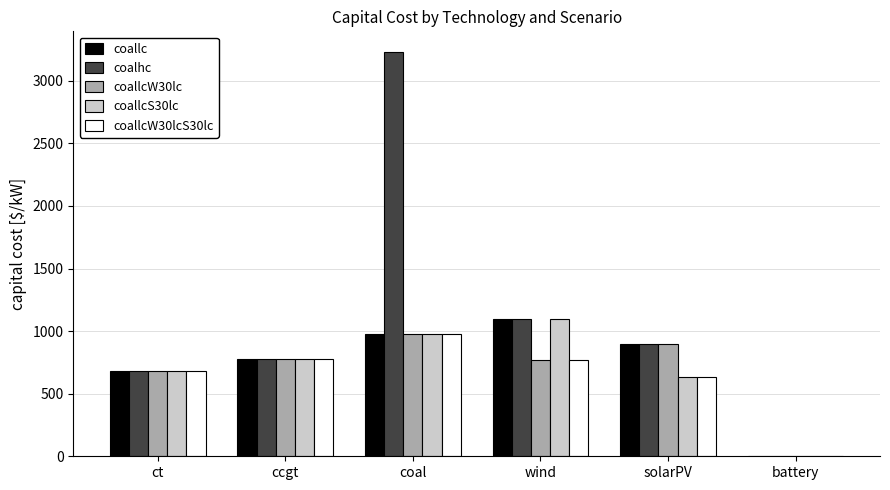

The value of coallcW30lc at solarPV is 1291.0. True or false?

False